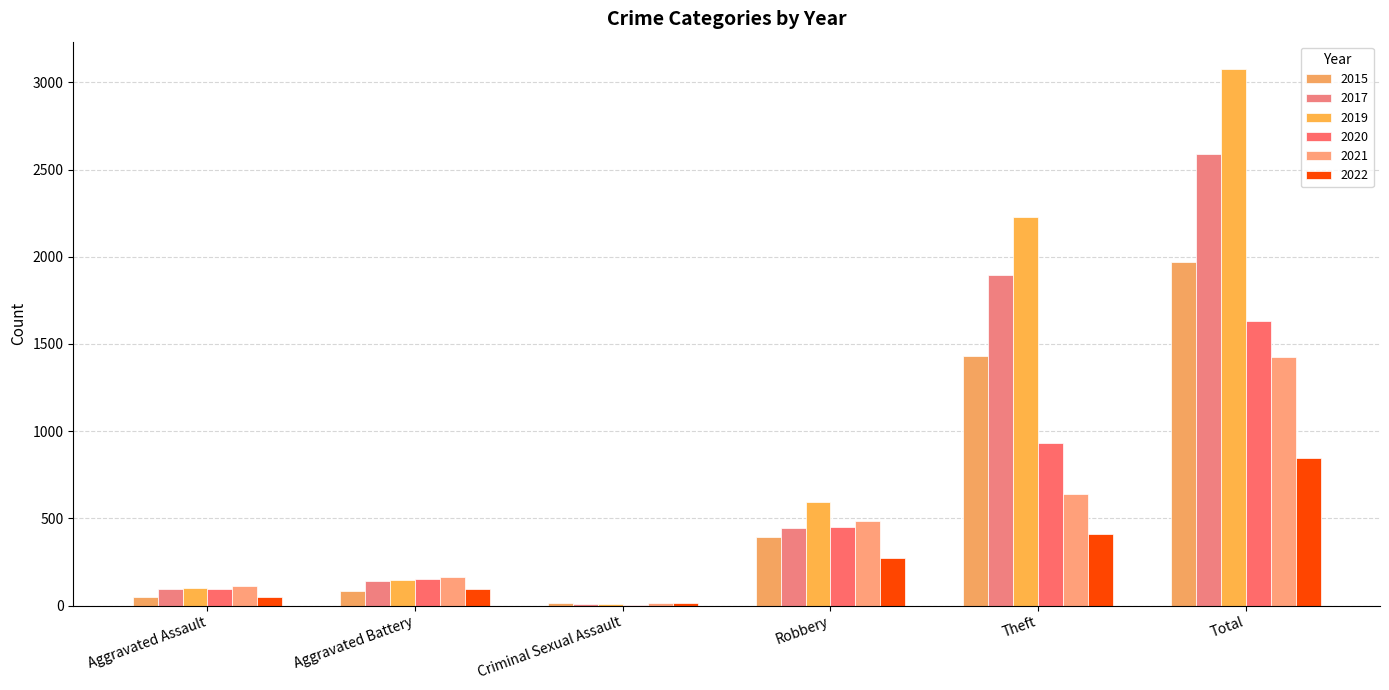

At which label does 2021 first exceed 484?

Theft